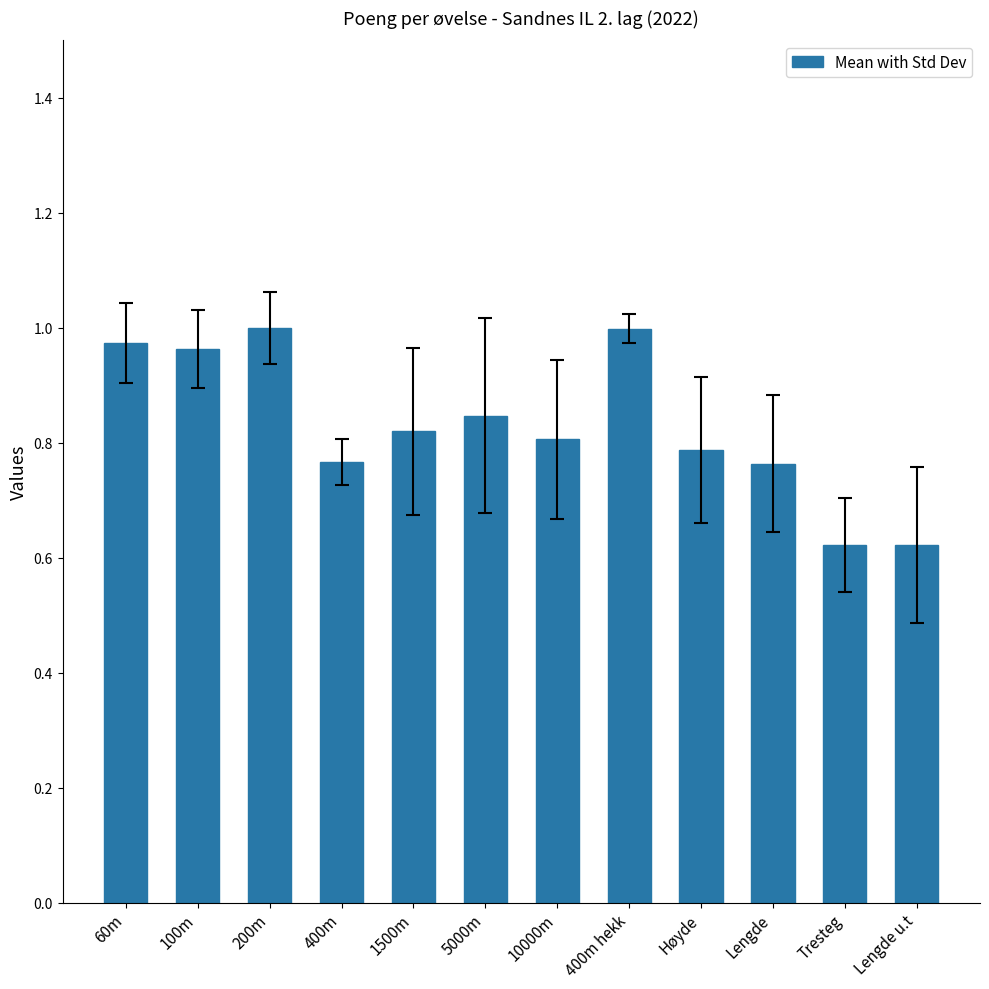

What is the label of the 3rd bar from the left?

200m